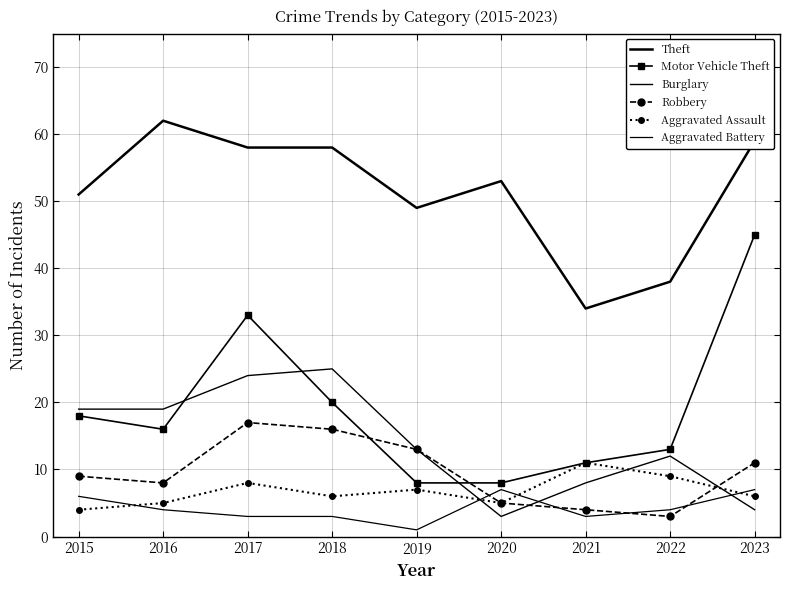

How many values in the Aggravated Battery series are below 4?

4